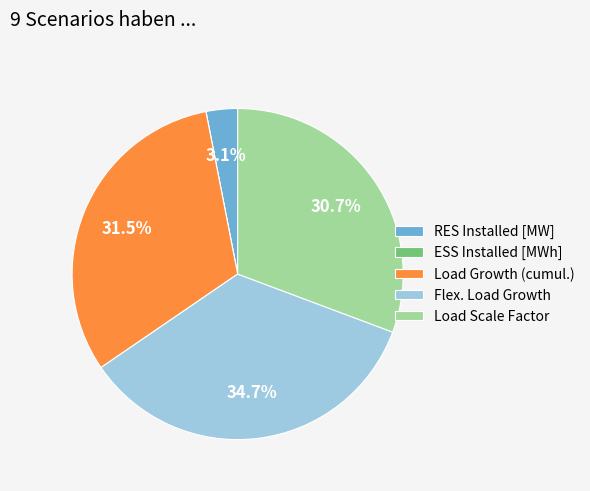

What percentage is NOT represented by Flex. Load Growth?

65.3%